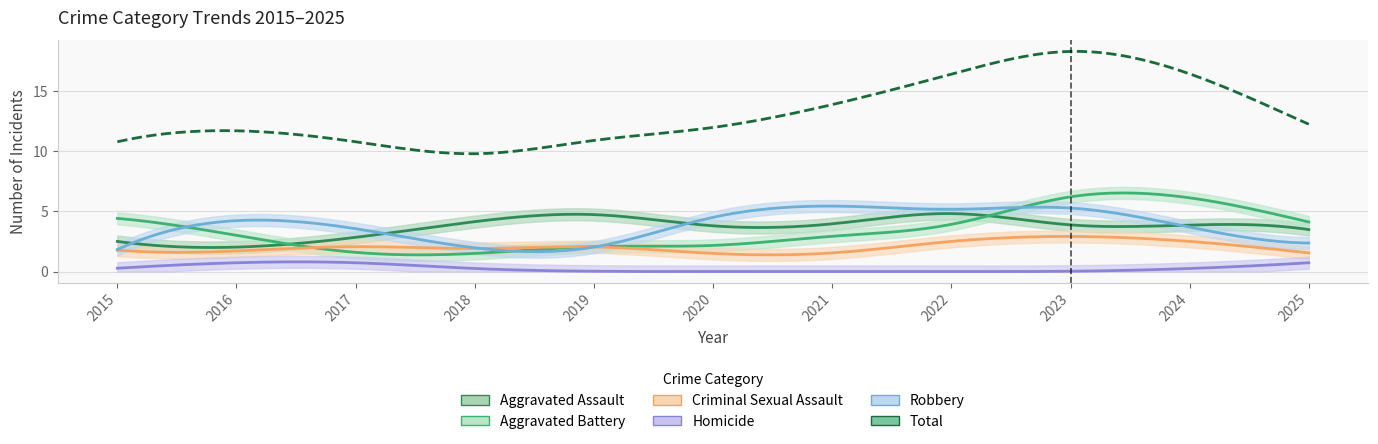

True or false: Aggravated Battery and Homicide intersect in this chart.

False